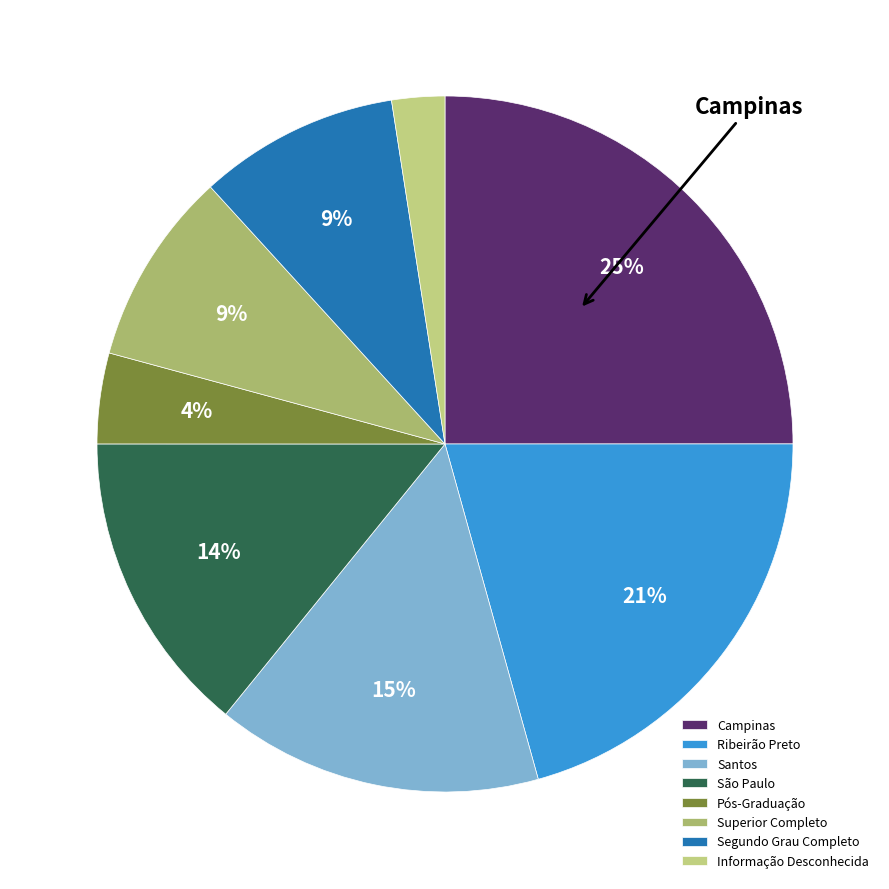

To the nearest percent, what portion does Ribeirão Preto represent?

21%